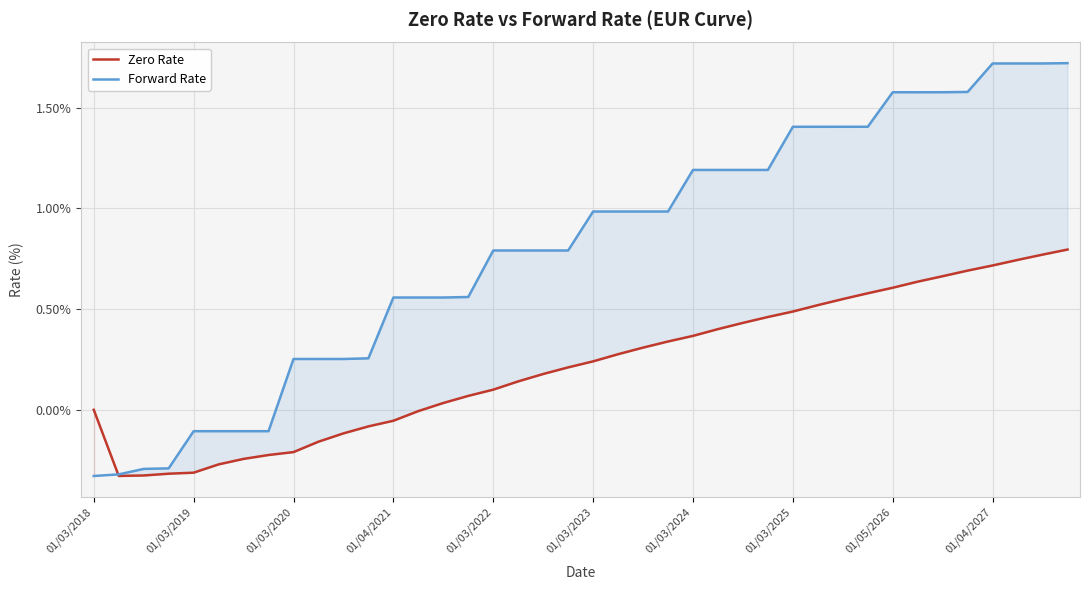

At which label does Zero Rate first exceed 0?

14